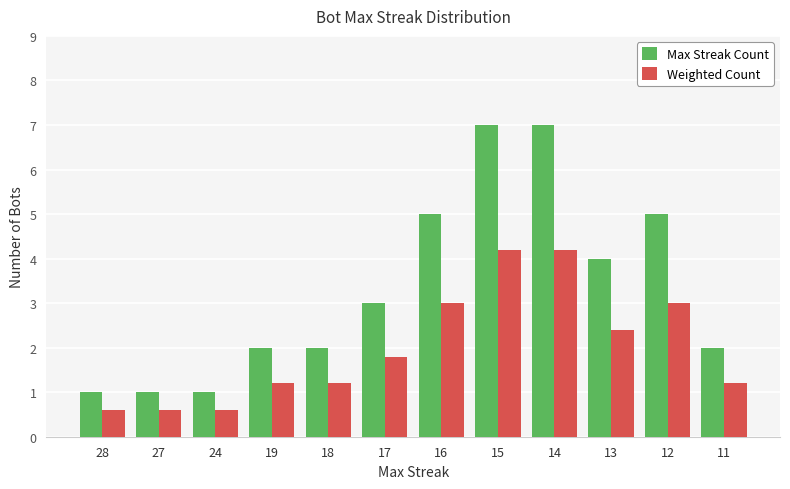

What is the difference between the highest and lowest values at 24?

0.4